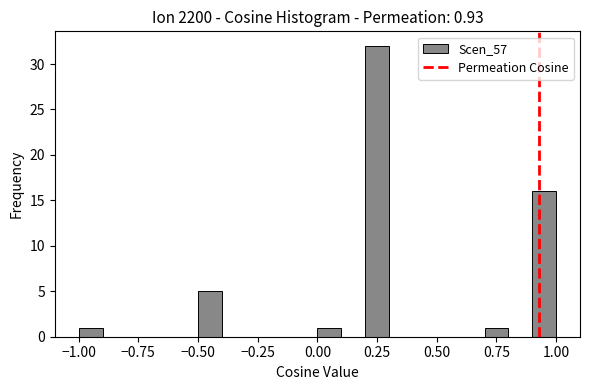

Around what value on the x-axis is the tallest bar? Give the approximate position of its centre, as read against the axis.

0.25